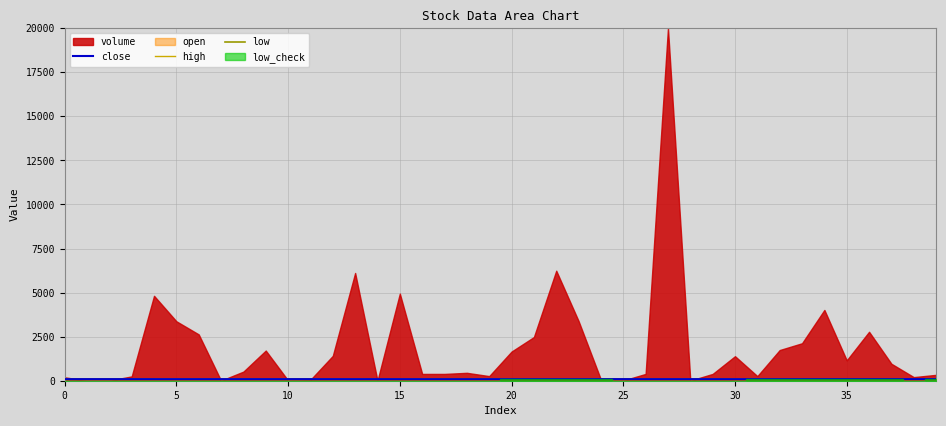

At which category does low reach its first local peak?

5